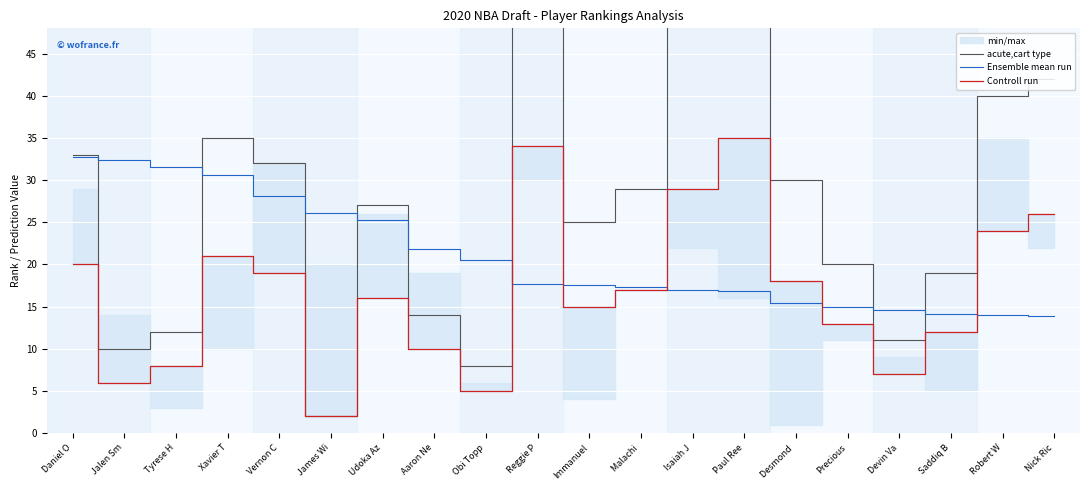

At which category is the sum across all series the highest?

Paul Ree